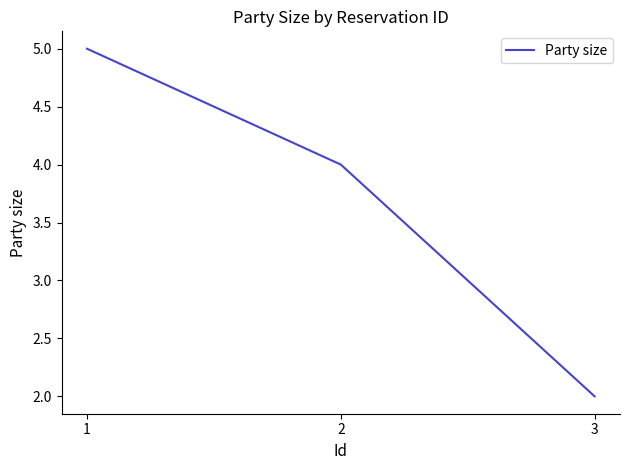

At which category does the chart reach its minimum across all series?

3